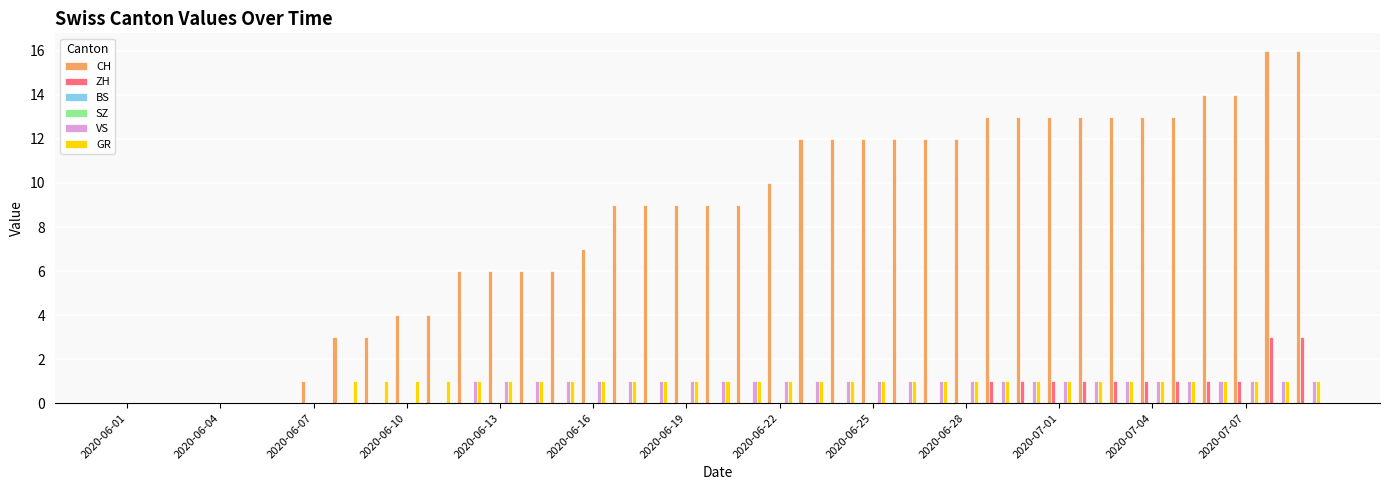

True or false: ZH has a value of 1 at 2020-07-04.

True